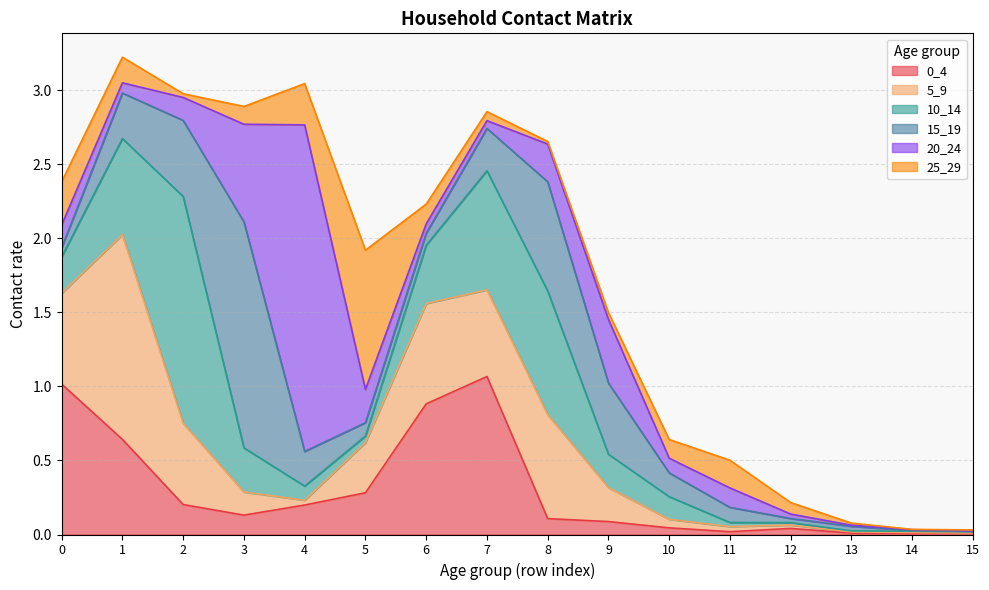

Does the chart display data point markers on the line(s)?

No